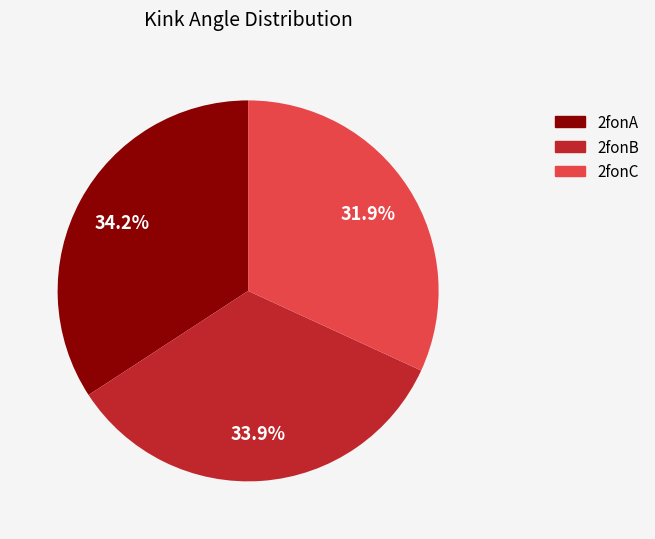

Is there any slice that represents more than half of the pie?

No